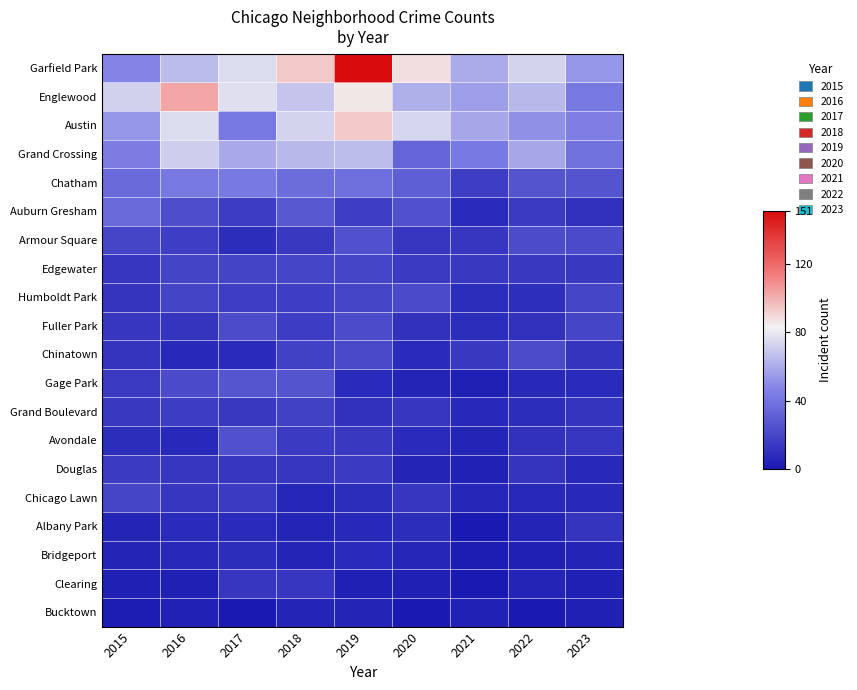

Reading left to right, list all the values displayed in this chart.

Garfield Park: 2015=47	2016=65	2017=76	2018=94	2019=151	2020=88	2021=60	2022=73	2023=53
Englewood: 2015=72	2016=103	2017=77	2018=68	2019=86	2020=61	2021=56	2022=64	2023=42
Austin: 2015=53	2016=76	2017=42	2018=73	2019=94	2020=74	2021=58	2022=51	2023=45
Grand Crossing: 2015=44	2016=71	2017=59	2018=64	2019=66	2020=34	2021=43	2022=58	2023=40
Chatham: 2015=36	2016=42	2017=43	2018=37	2019=38	2020=31	2021=17	2022=26	2023=26
Auburn Gresham: 2015=36	2016=24	2017=16	2018=28	2019=17	2020=25	2021=8	2022=15	2023=11
Armour Square: 2015=20	2016=17	2017=9	2018=14	2019=25	2020=13	2021=13	2022=23	2023=22
Edgewater: 2015=13	2016=19	2017=19	2018=20	2019=20	2020=15	2021=14	2022=14	2023=14
Humboldt Park: 2015=12	2016=19	2017=17	2018=17	2019=20	2020=22	2021=9	2022=10	2023=20
Fuller Park: 2015=13	2016=12	2017=23	2018=16	2019=23	2020=11	2021=9	2022=11	2023=20
Chinatown: 2015=12	2016=7	2017=8	2018=18	2019=21	2020=8	2021=14	2022=23	2023=12
Gage Park: 2015=15	2016=22	2017=27	2018=26	2019=8	2020=5	2021=3	2022=7	2023=8
Grand Boulevard: 2015=14	2016=16	2017=14	2018=18	2019=11	2020=13	2021=7	2022=9	2023=12
Avondale: 2015=9	2016=7	2017=25	2018=15	2019=14	2020=8	2021=5	2022=11	2023=13
Douglas: 2015=15	2016=13	2017=13	2018=13	2019=15	2020=5	2021=4	2022=12	2023=7
Chicago Lawn: 2015=20	2016=13	2017=15	2018=6	2019=9	2020=13	2021=6	2022=7	2023=7
Albany Park: 2015=5	2016=8	2017=8	2018=5	2019=7	2020=9	2021=1	2022=5	2023=12
Bridgeport: 2015=5	2016=7	2017=9	2018=5	2019=8	2020=6	2021=2	2022=3	2023=5
Clearing: 2015=3	2016=3	2017=13	2018=13	2019=3	2020=3	2021=1	2022=5	2023=3
Bucktown: 2015=2	2016=4	2017=1	2018=5	2019=5	2020=1	2021=4	2022=1	2023=3